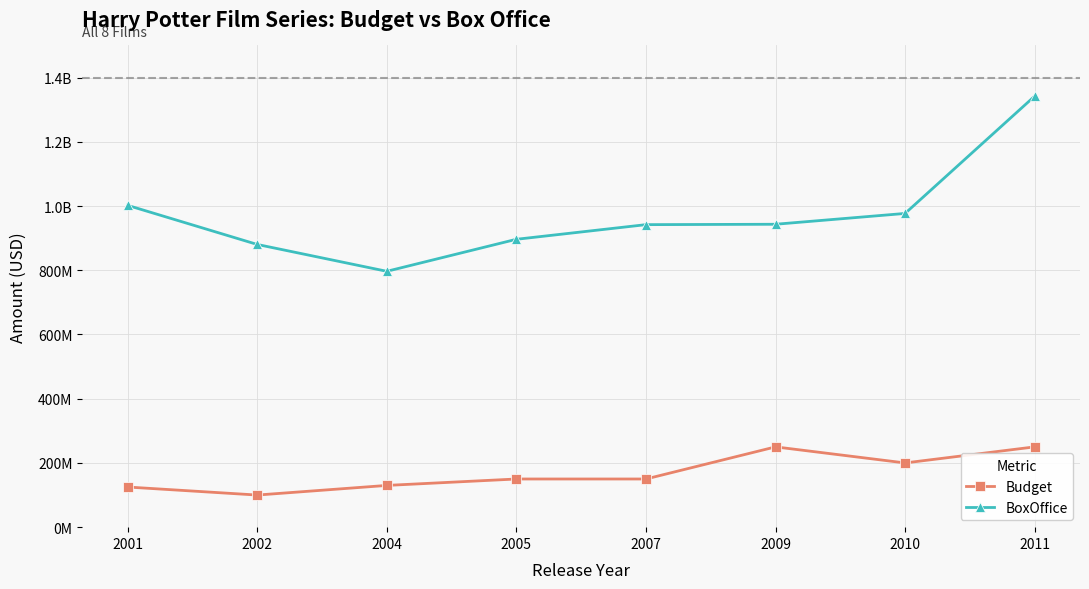

What is the average value of the BoxOffice series?

972437500